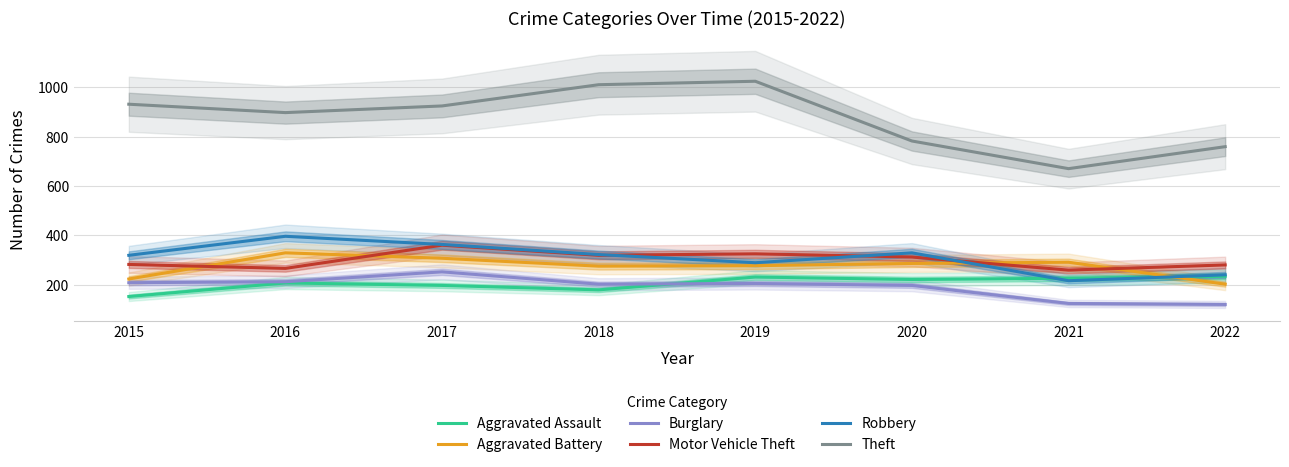

What is the sum of all Motor Vehicle Theft values?

2403